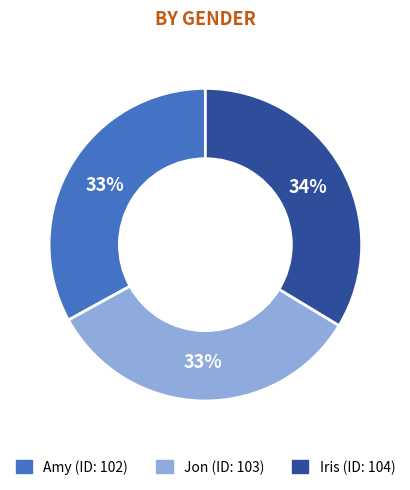

Is the sum of Amy and Jon greater than half?

Yes